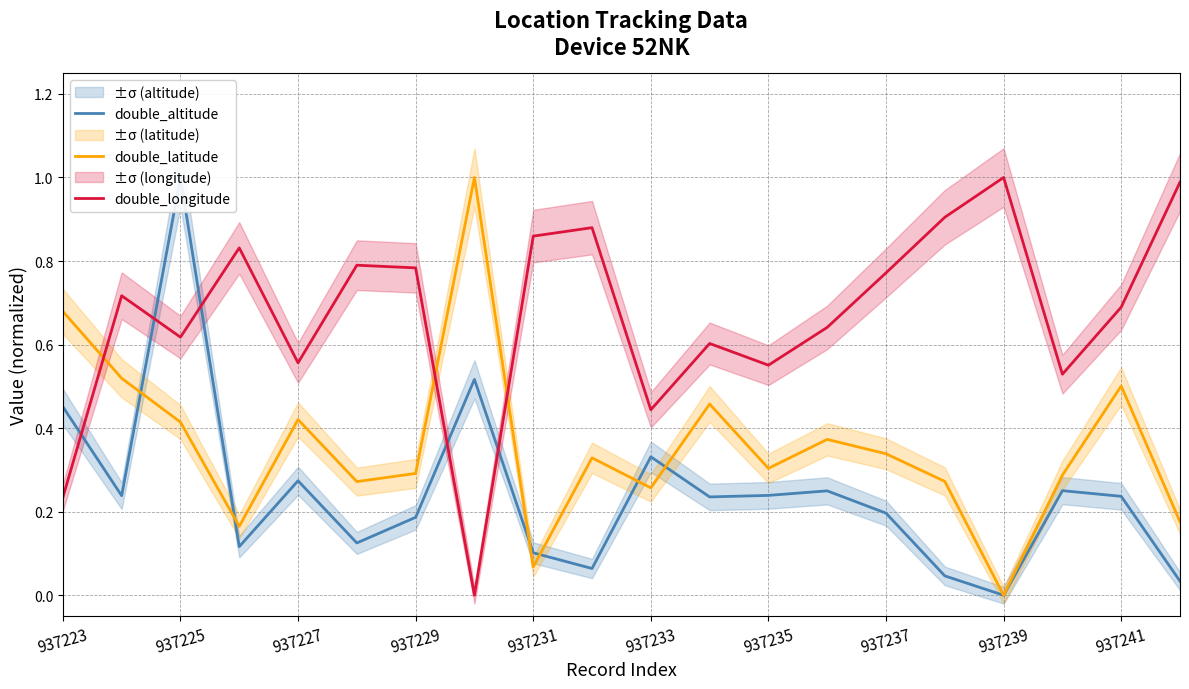

True or false: double_longitude and double_latitude intersect in this chart.

True